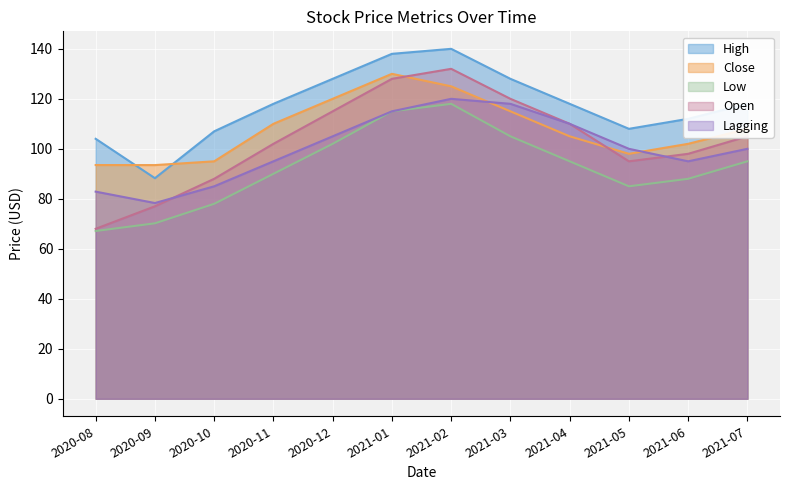

What is the minimum value for High?

88.2